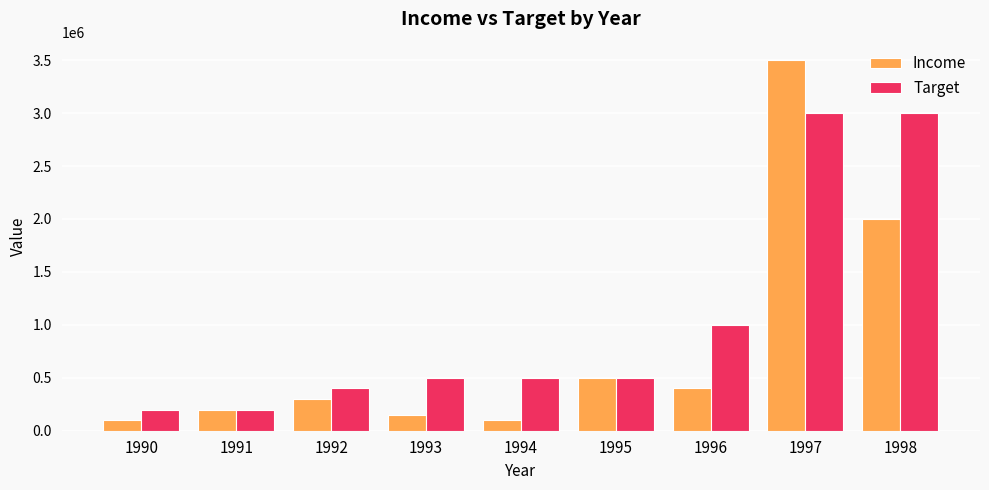

At 1998, list the series in order from smallest to largest.

Income, Target